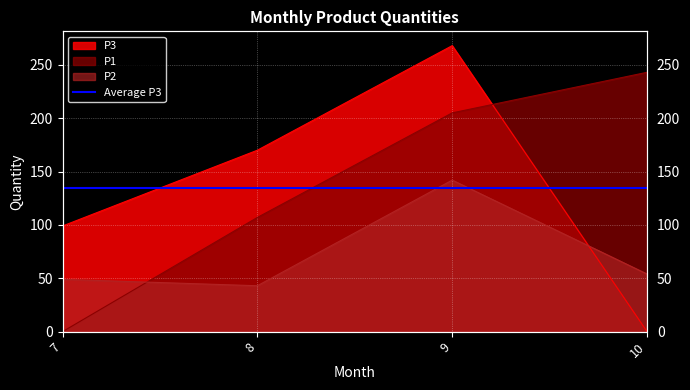

Read the P3 value at 9, to the nearest 10.

270